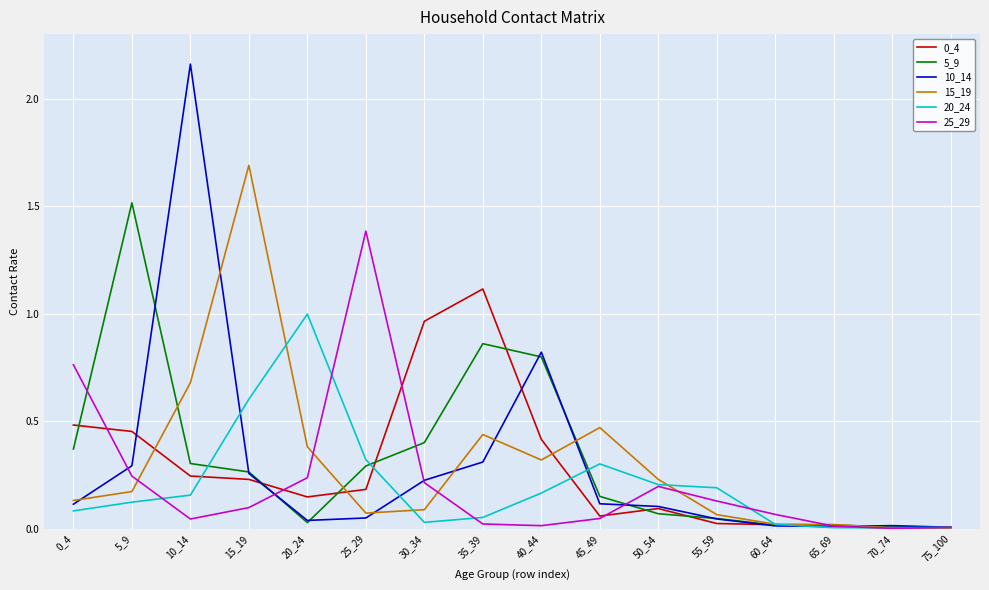

What is the approximate value of 15_19 at 15_19?

1.7